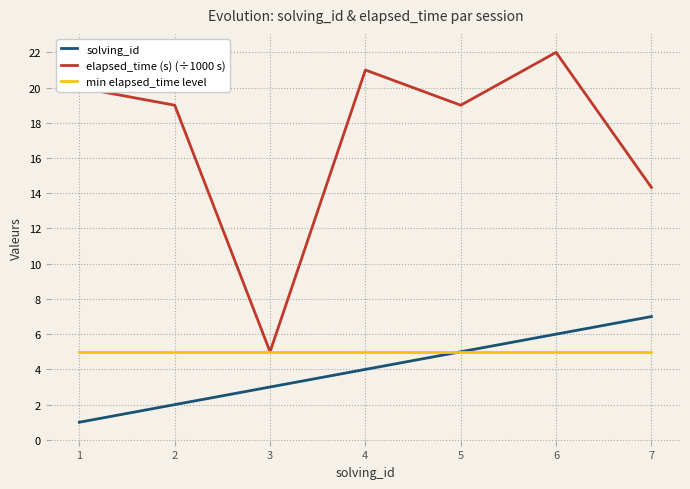

Which category has the highest value in the elapsed_time (s) (÷1000 s) series?

6